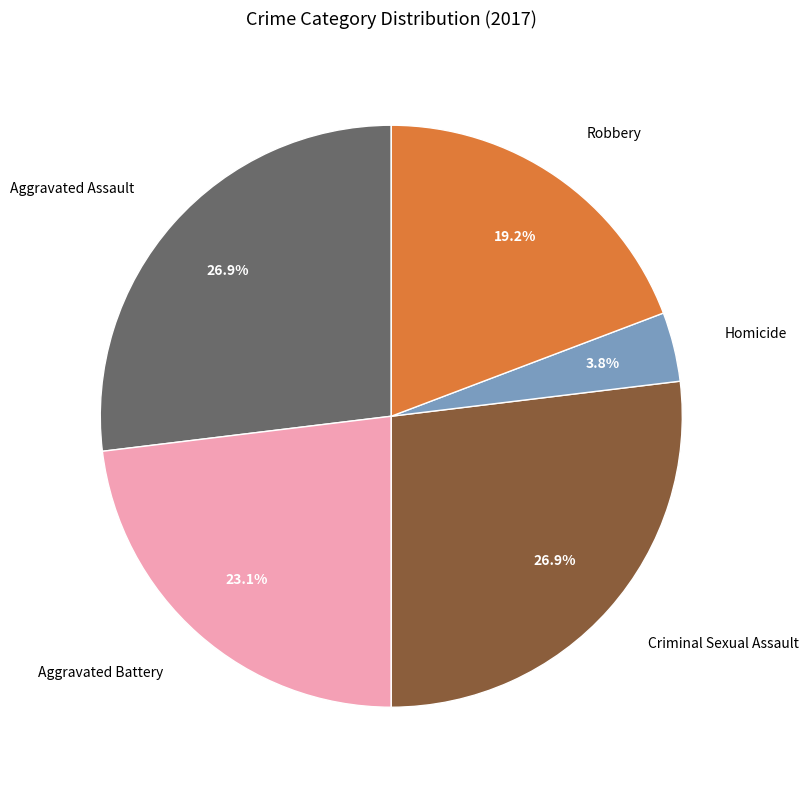

Which slice is the smallest?

Homicide